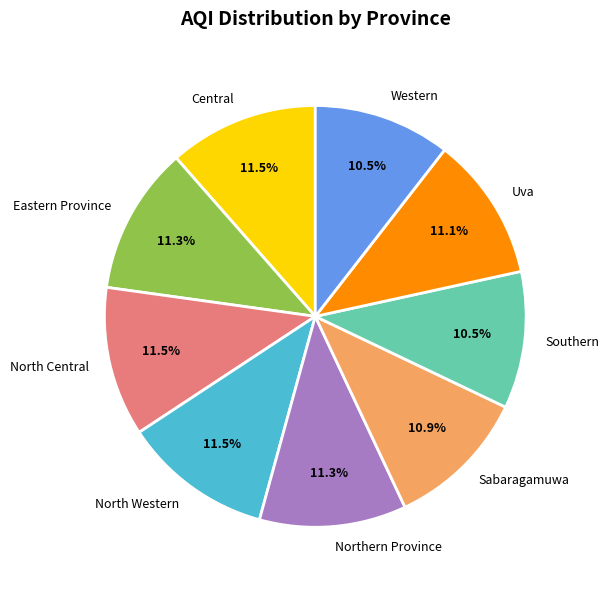

Does Northern Province represent more than half of the total?

No